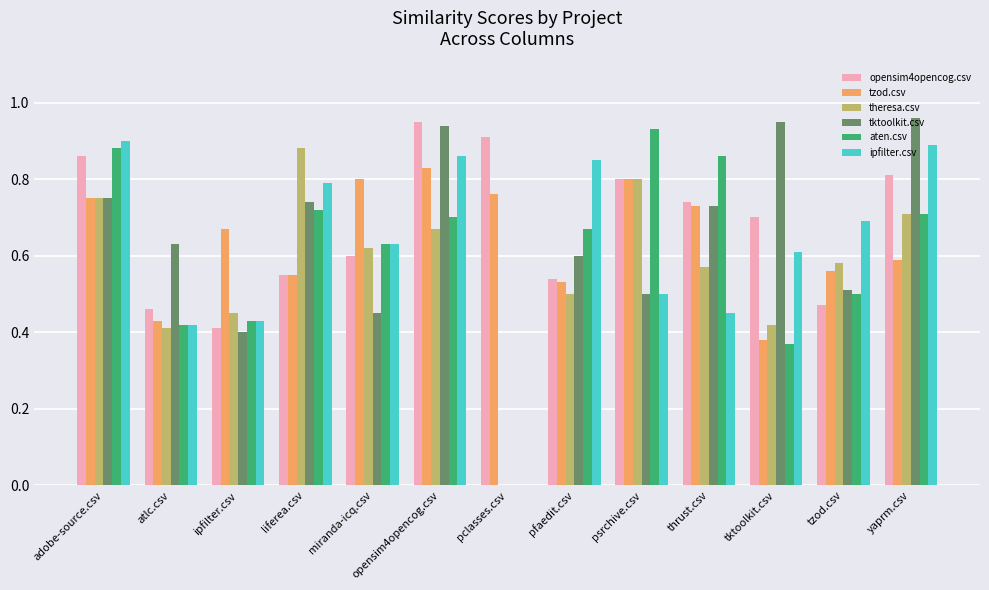

Where is ipfilter.csv nearest to the value 0?

pclasses.csv